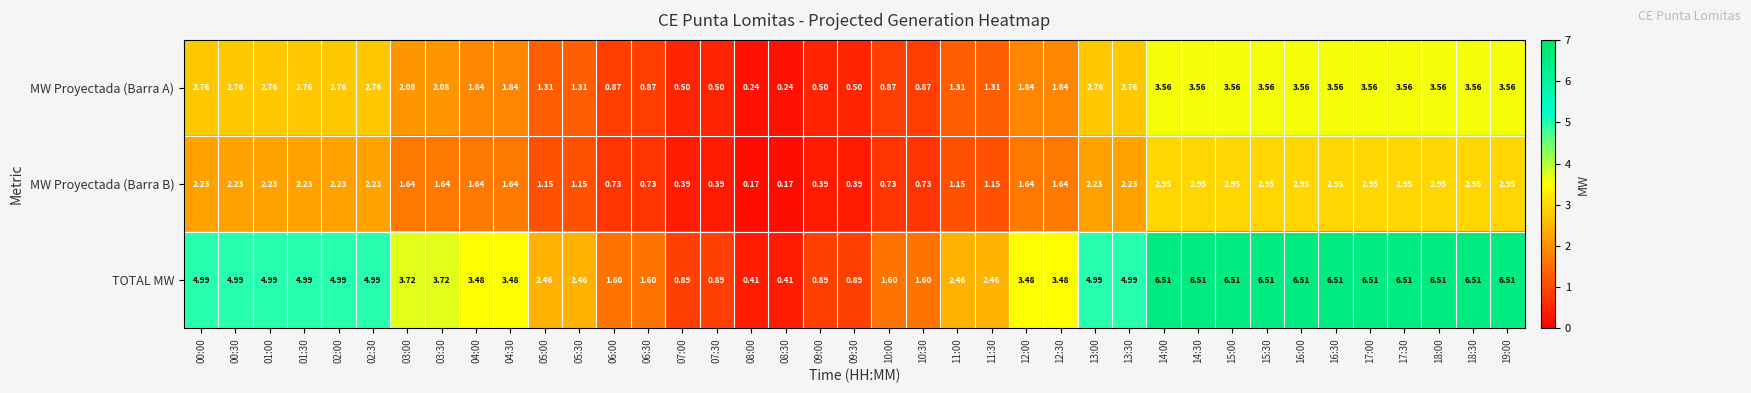

List the series in order of their peak value, lowest first.

MW Proyectada (Barra B), MW Proyectada (Barra A), TOTAL MW